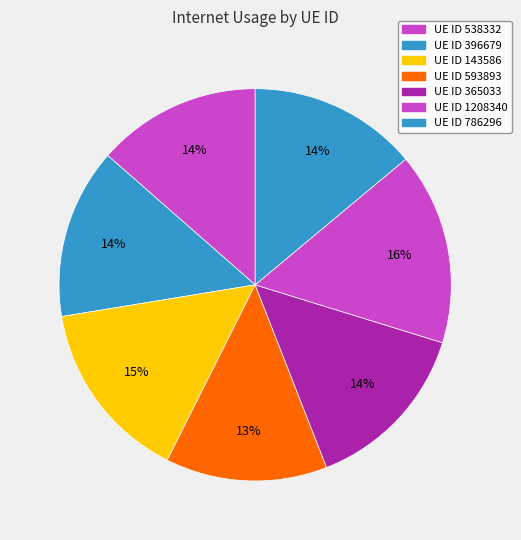

To the nearest percent, what is the difference between the largest and smallest slice percentages?

3%